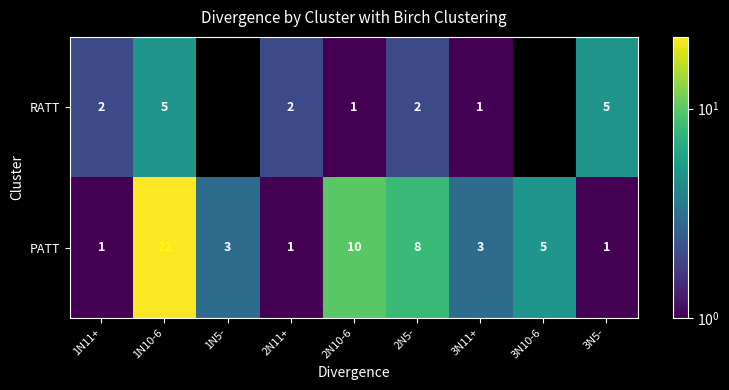

At which label does PATT reach its peak?

1N10-6